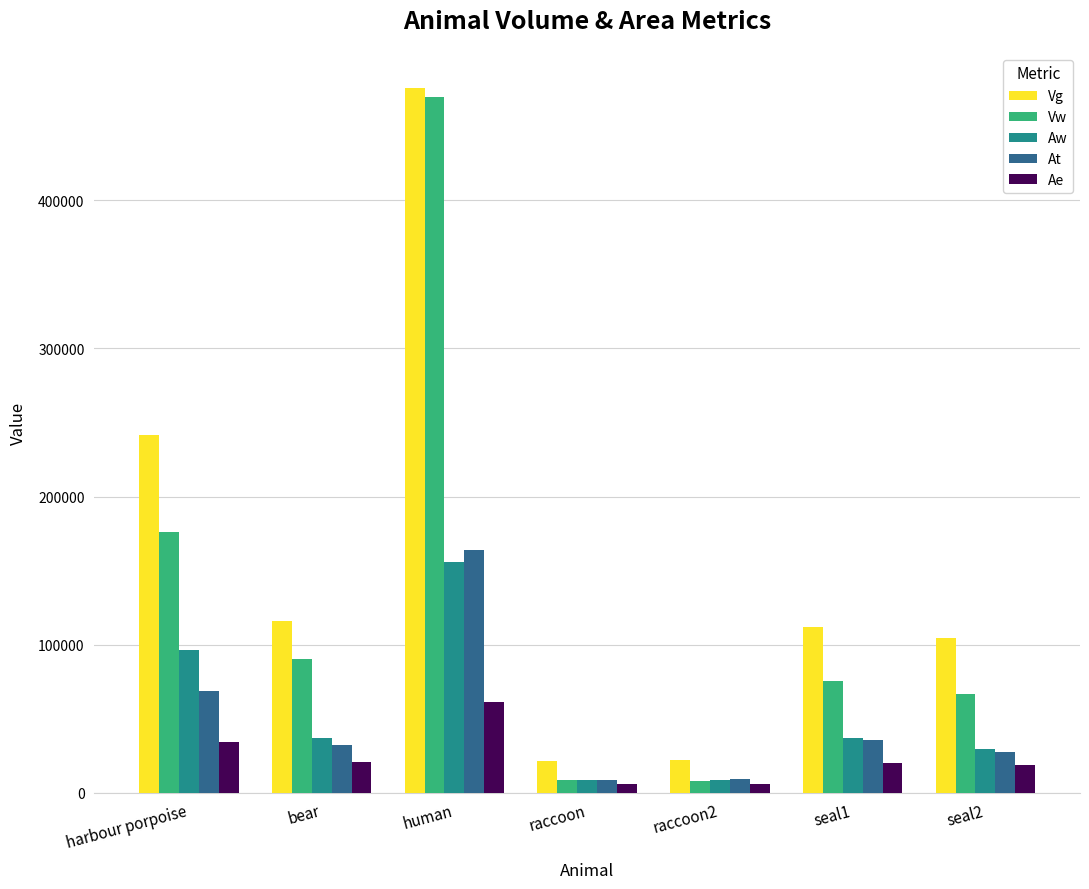

Is the value of Vg at raccoon2 greater than the value of At at harbour porpoise?

No